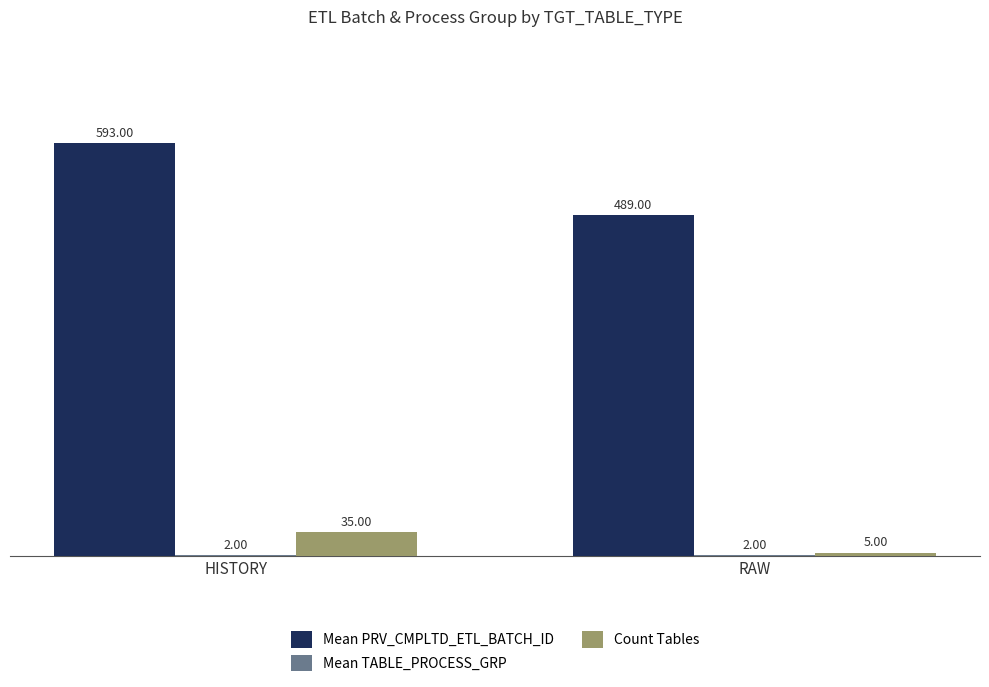

What is the total value across all series at RAW?

496